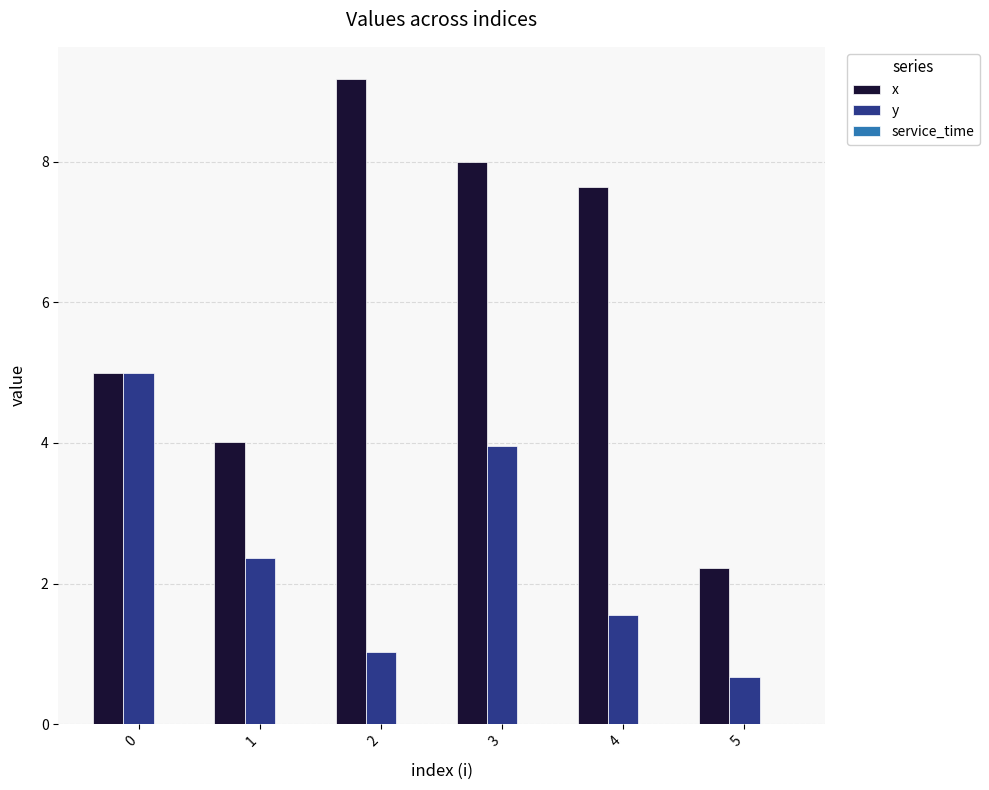

List the series in order of their peak value, lowest first.

y, x